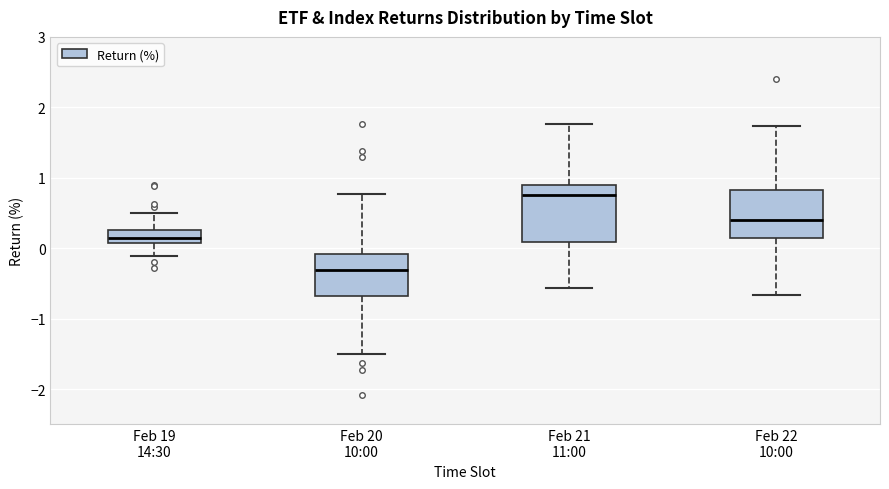

Reading left to right, transcribe this box plot: for each box, give where its median line is, the range the box spans, and where its two whiskers end, as read against the y-axis. The values are not printed on the chart, so give them approximately, as read against the axis.

Feb 19 14:30: median 0.1 (just above the box's lower edge), box 0.1 to 0.3, whiskers -0.1 to 0.5
Feb 20 10:00: median -0.3, box -0.7 to -0.1, whiskers -1.5 to 0.8
Feb 21 11:00: median 0.8, box 0.1 to 0.9, whiskers -0.6 to 1.8
Feb 22 10:00: median 0.4, box 0.2 to 0.8, whiskers -0.7 to 1.7